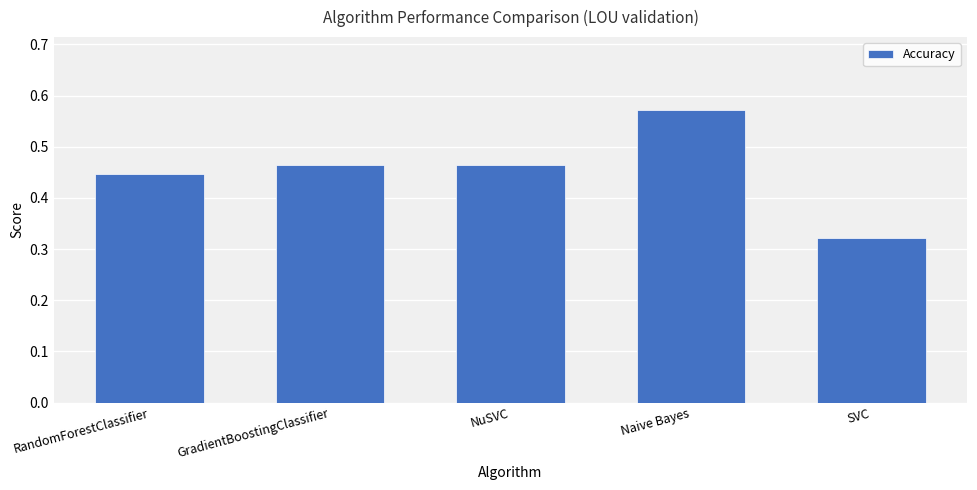

Which label corresponds to the smallest value in the chart?

SVC